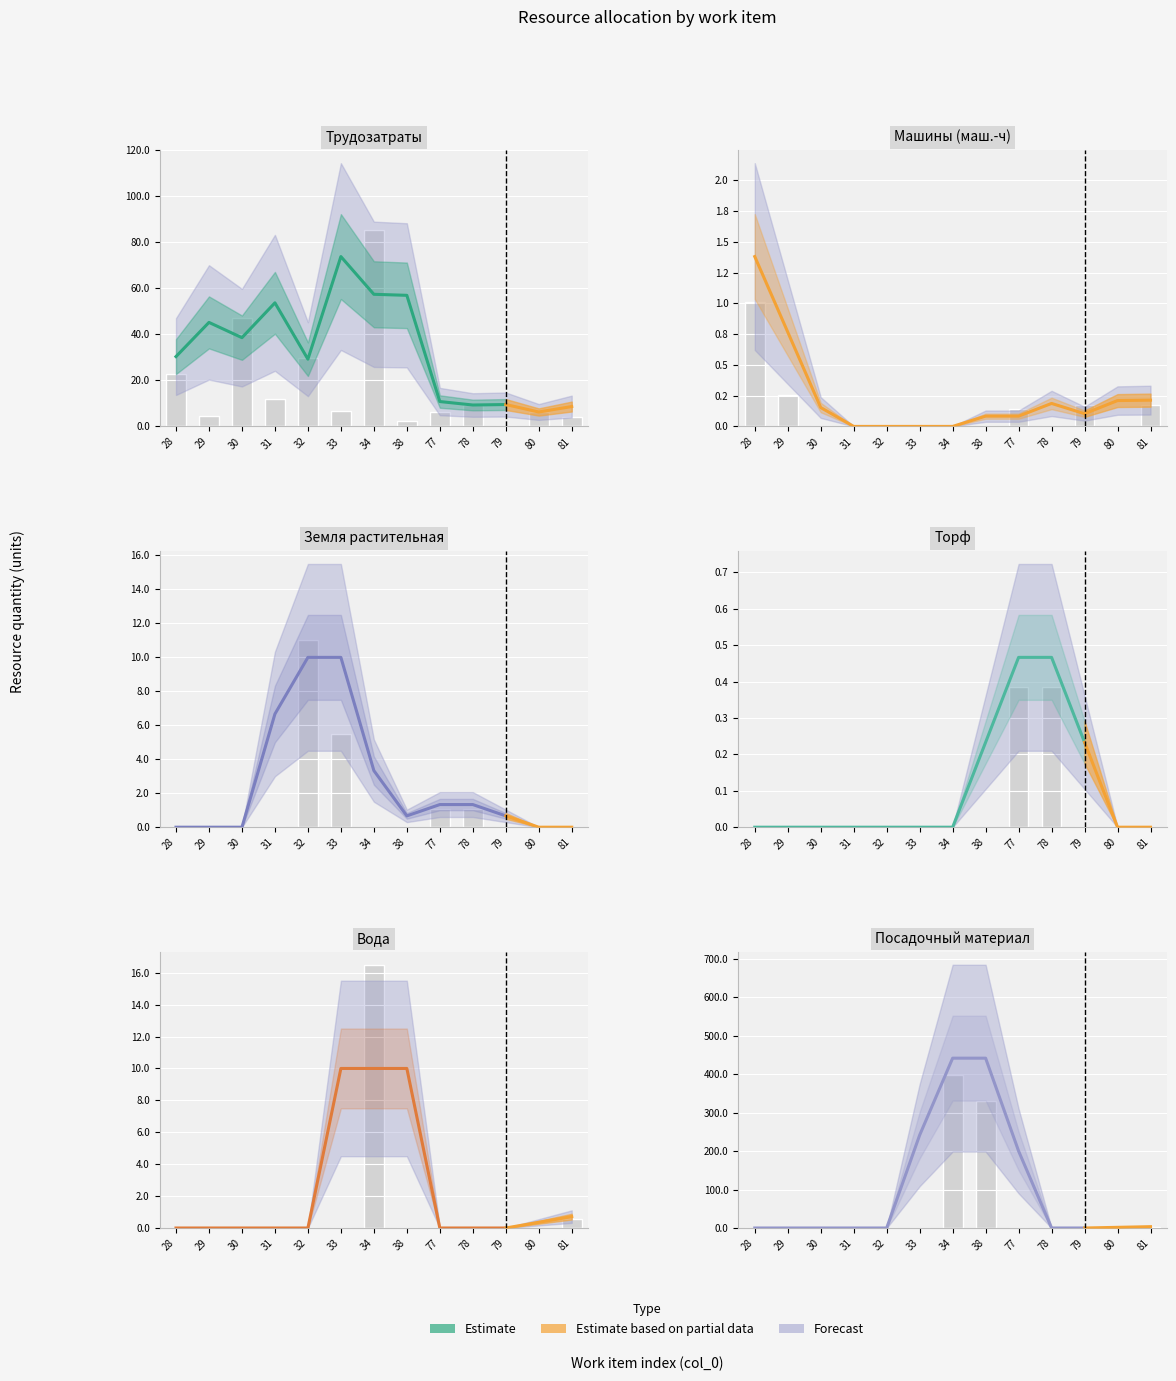

What is the sum of the Вода (м3) values at 34 and 38?

16.5